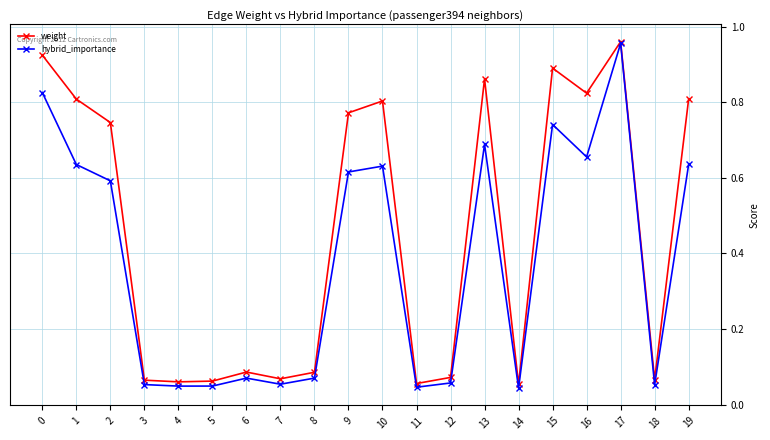

What is the average value of the hybrid_importance series?

0.4